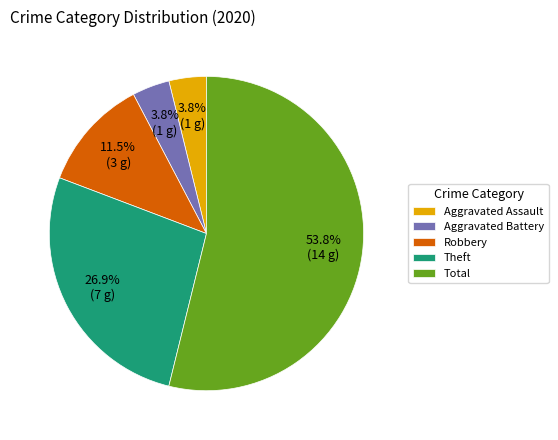

To the nearest percent, what is the combined percentage of Theft and Robbery?

38%